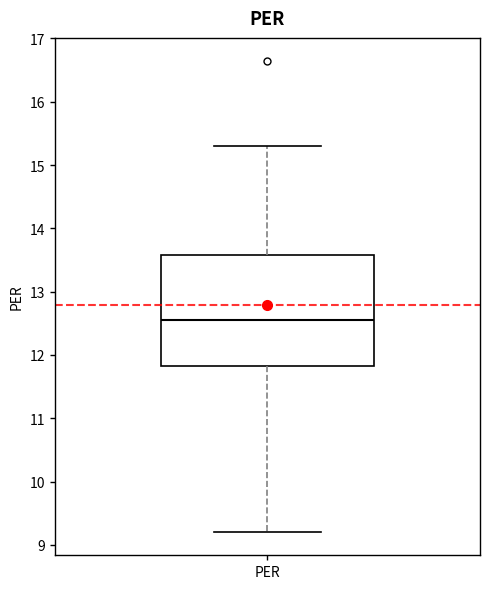

Where is the lower edge of the box for PER on the y-axis? The values are not printed on the chart, so give them approximately, as read against the axis.

11.8